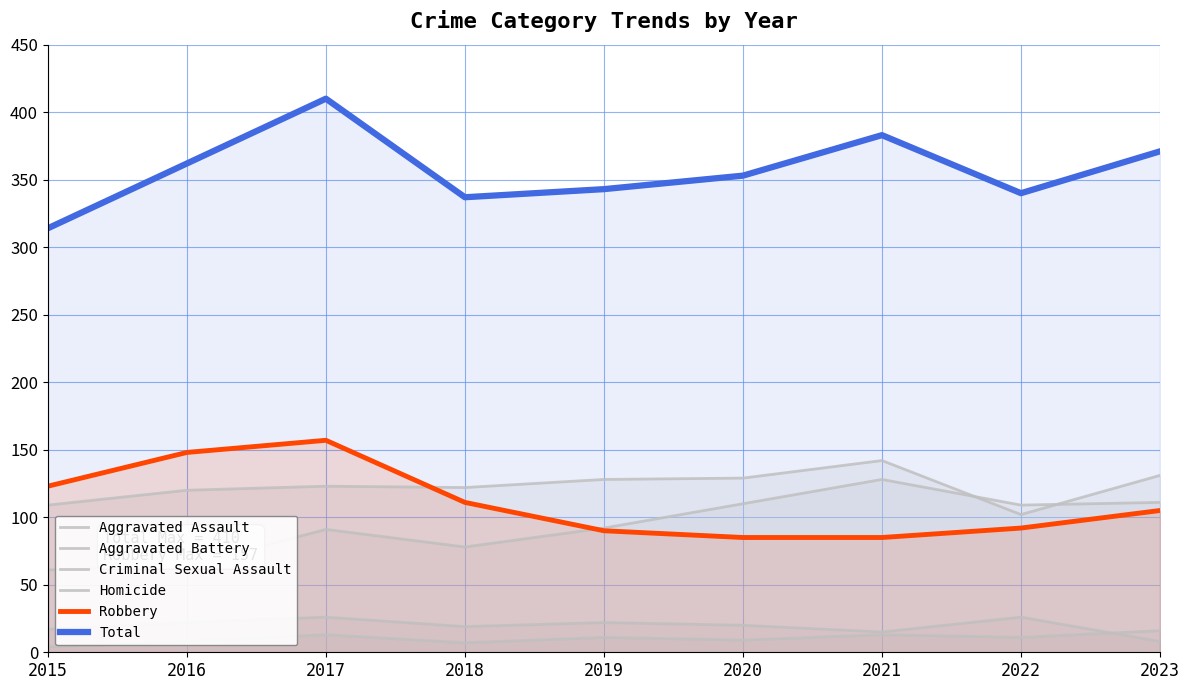

Is it true that Aggravated Battery equals 201 at 2023?

False